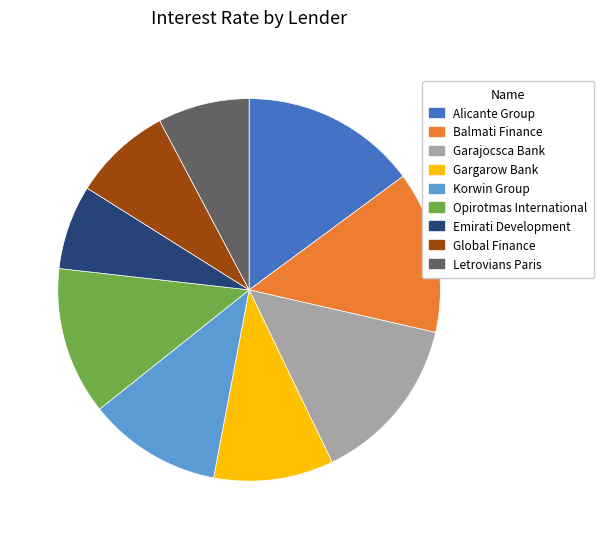

Which has a higher value, Balmati Finance or Gargarow Bank?

Balmati Finance